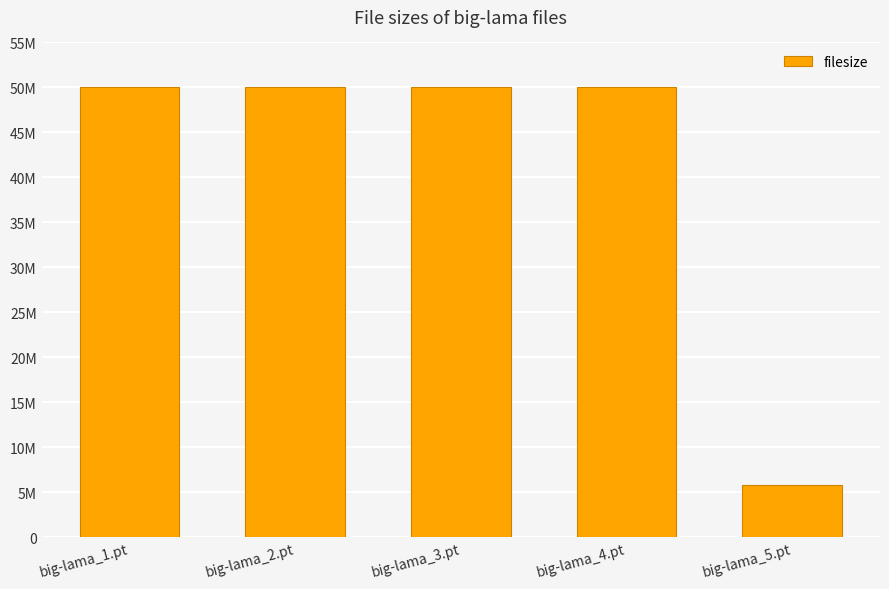

What is the label of the 2nd bar from the left?

big-lama_2.pt